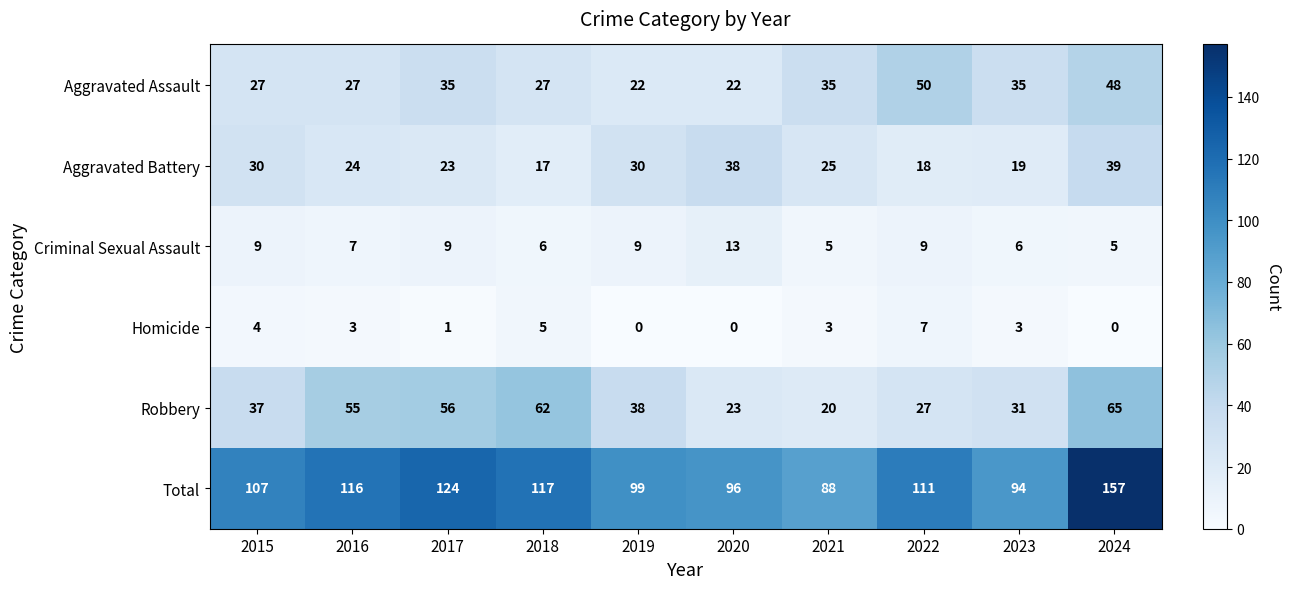

Rank the series at 2015 from lowest to highest value.

Homicide, Criminal Sexual Assault, Aggravated Assault, Aggravated Battery, Robbery, Total